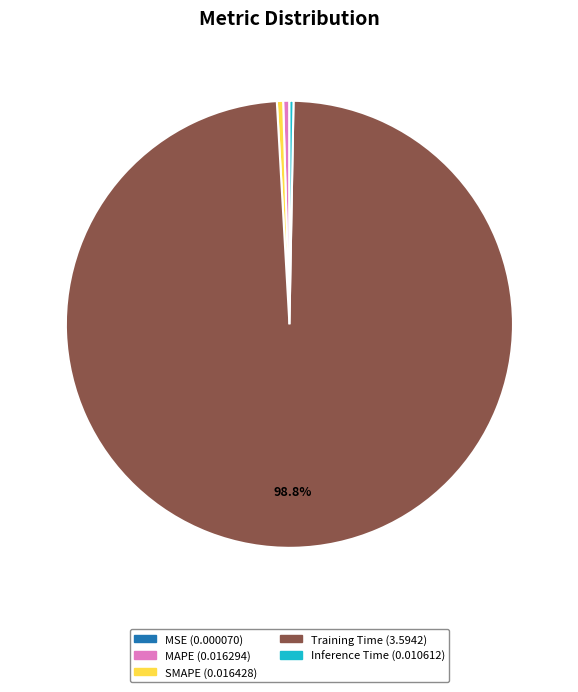

Which category has the biggest portion of the pie?

Training Time